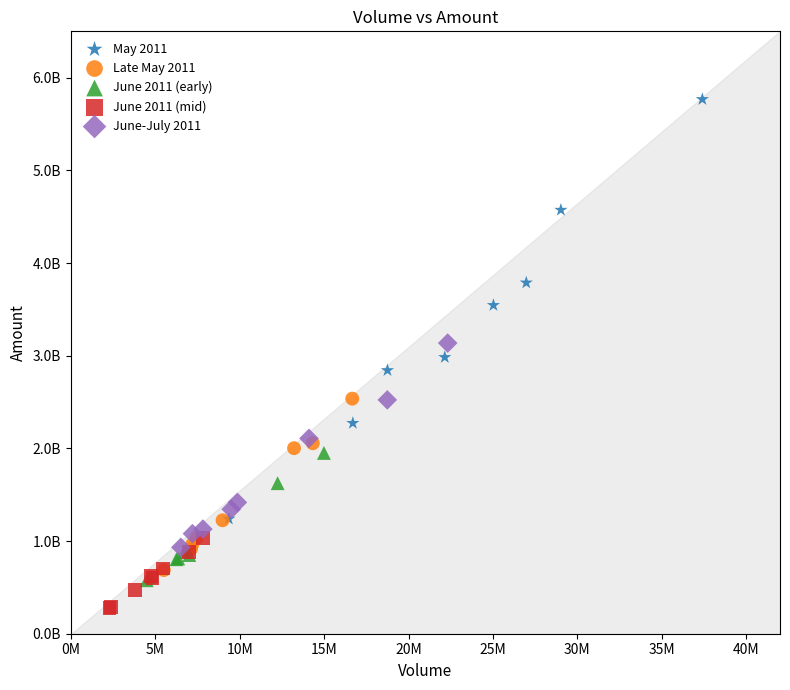

Which series reaches the minimum Y coordinate?

June 2011 (mid)